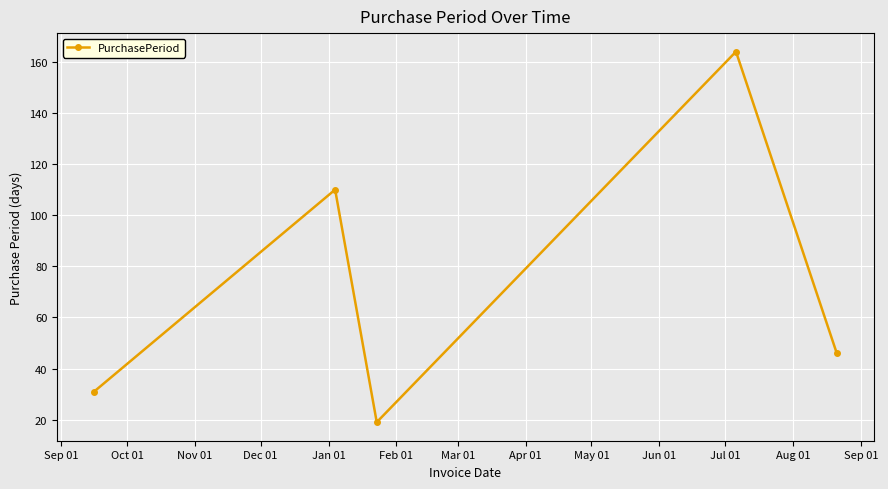

How many interior local valleys (lower than both neighbors) does the data have?

1